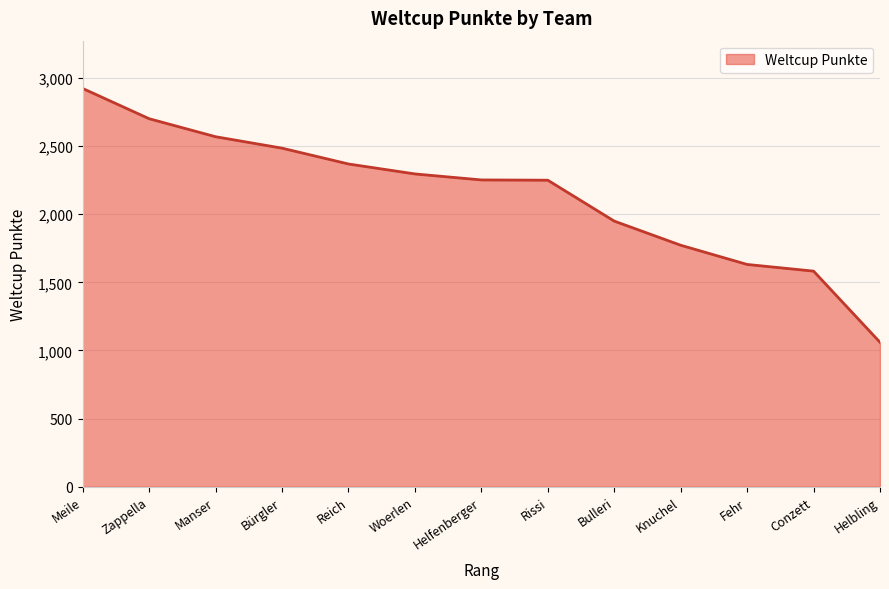

Read the value at Rissi.

2249